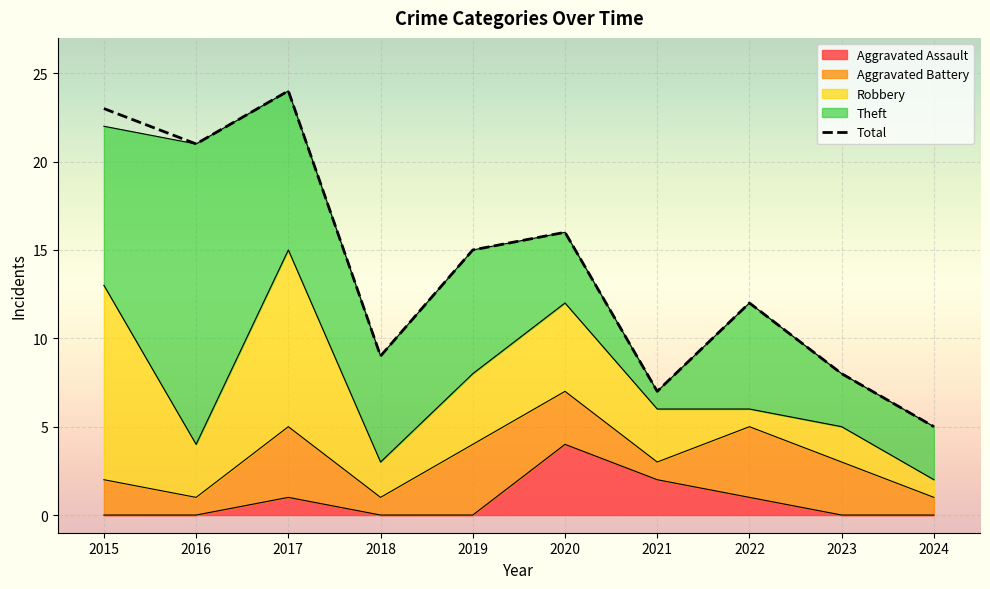

Rank the categories by value from lowest to highest.

2024, 2021, 2023, 2018, 2022, 2019, 2020, 2016, 2015, 2017